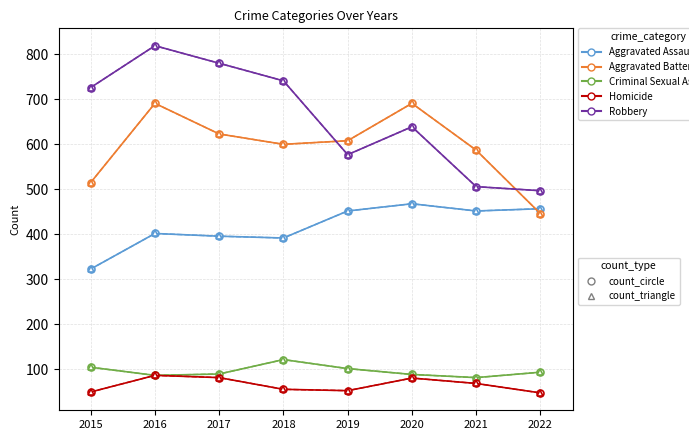

Is it true that Homicide equals 81 at 2020?

True